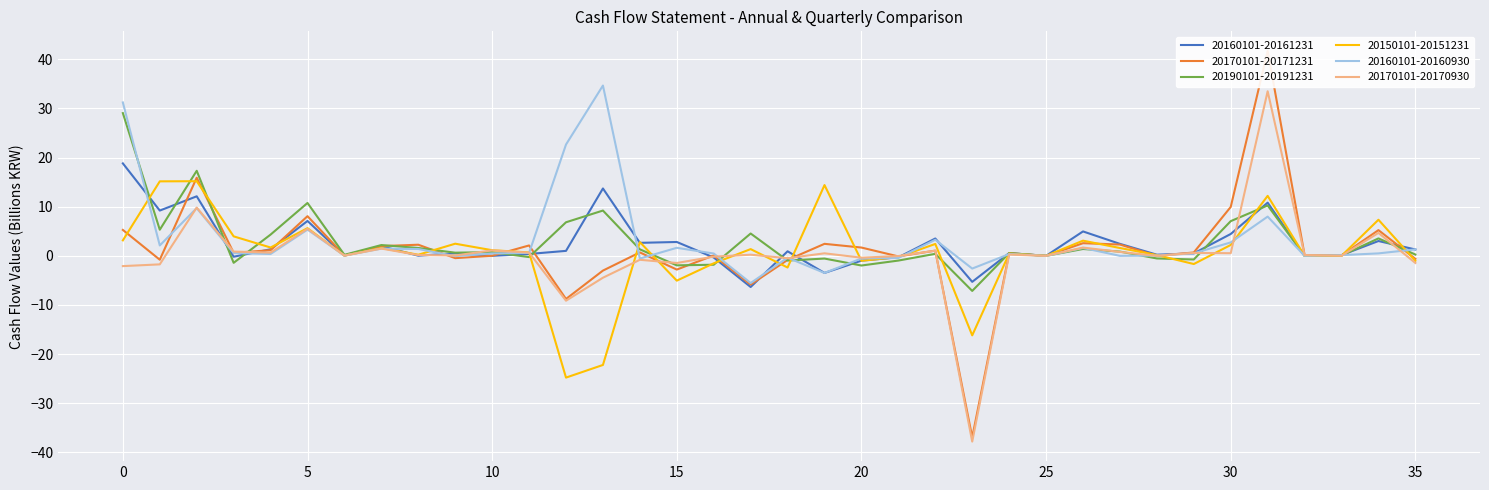

Where do 20170101-20170930 and 20160101-20161231 first cross each other?

2 and 3